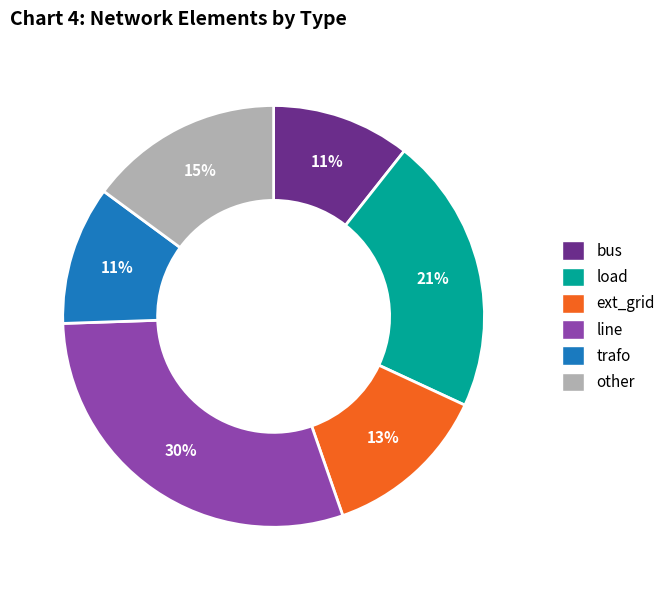

Does other account for over 50% of the chart?

No